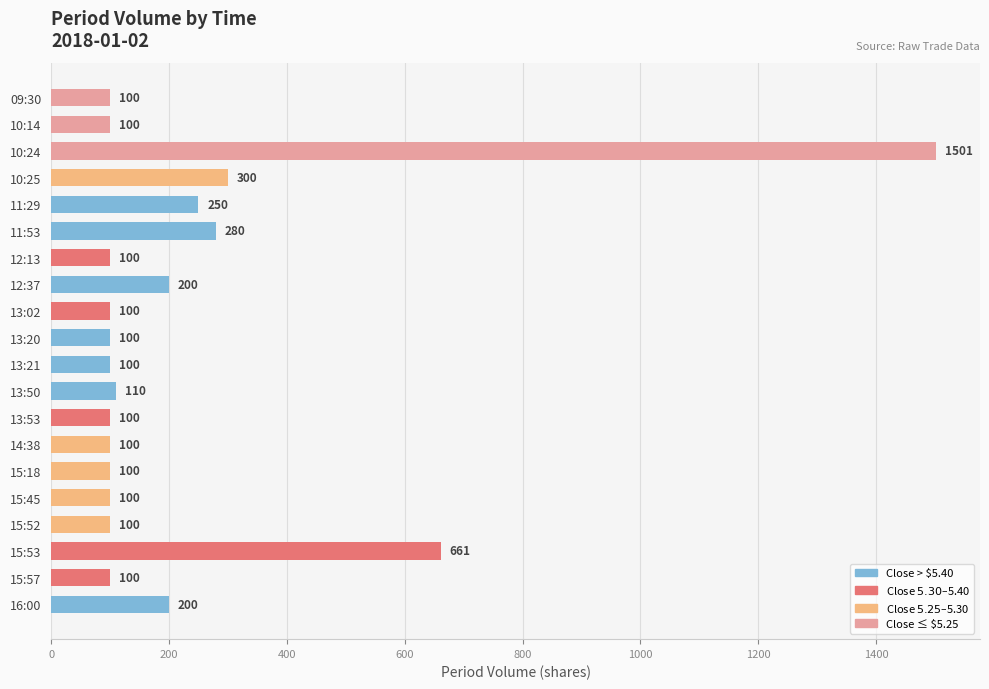

Count the number of data series in this chart.

1